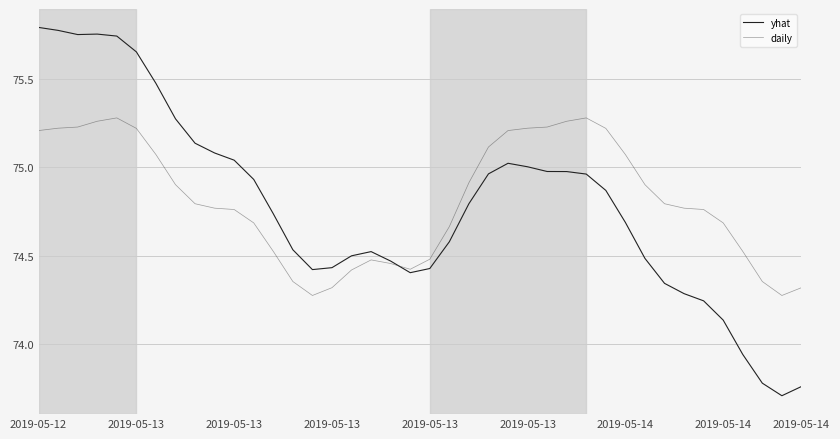

What is the minimum value for yhat?

73.7